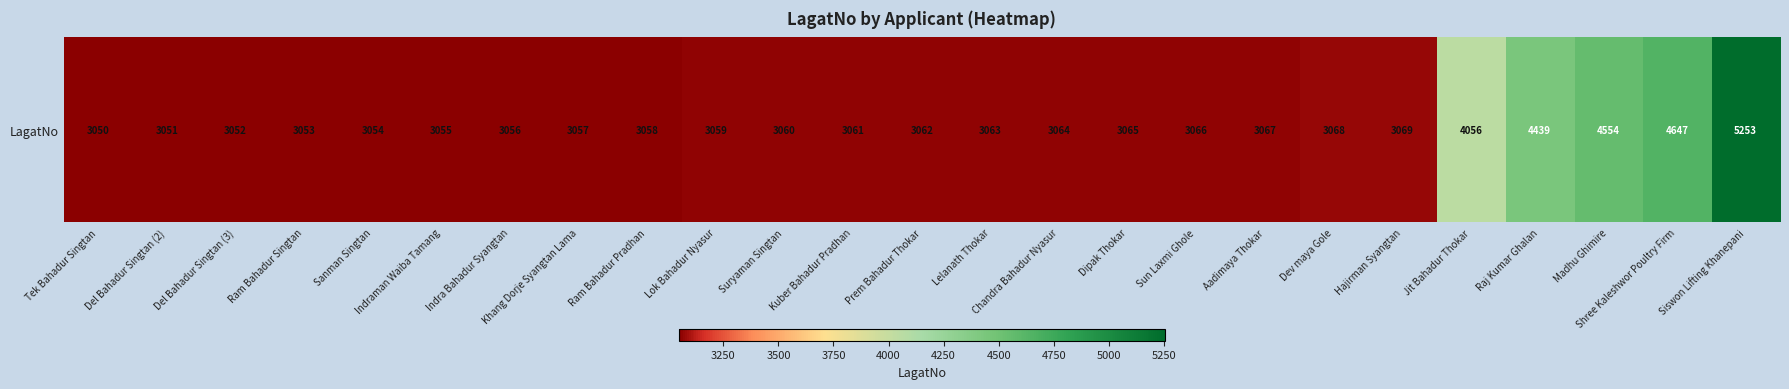

Is it true that the value at Khang Dorje Syangtan Lama is 3057?

True